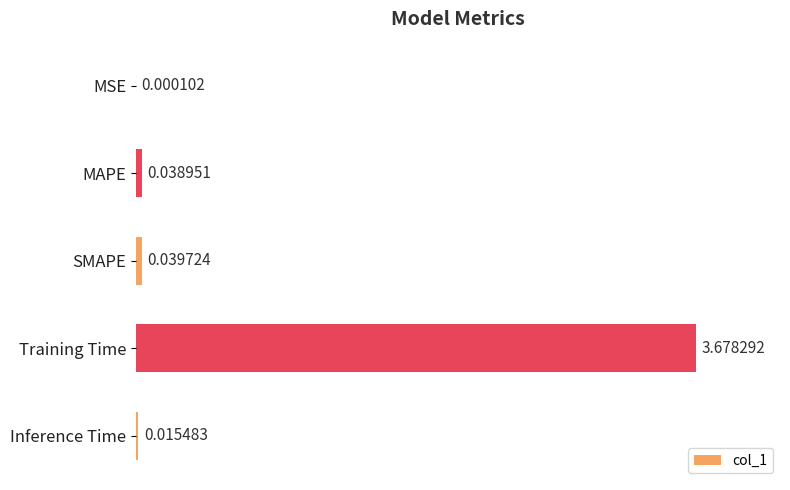

What is the change in value from MAPE to Training Time?

+3.6